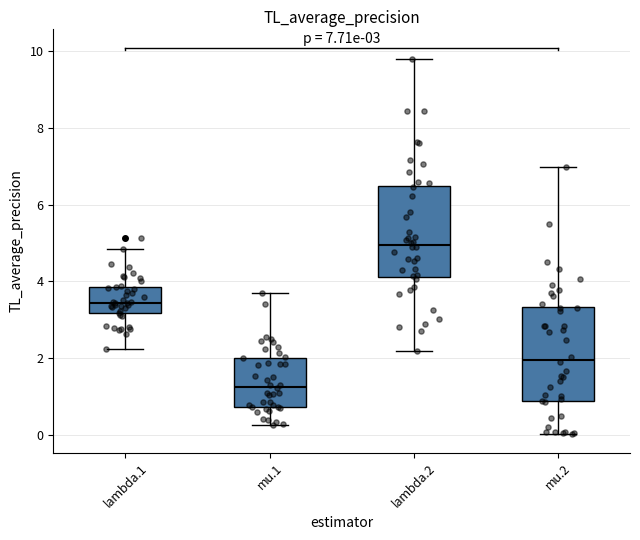

Which box has the highest median line?

lambda.2